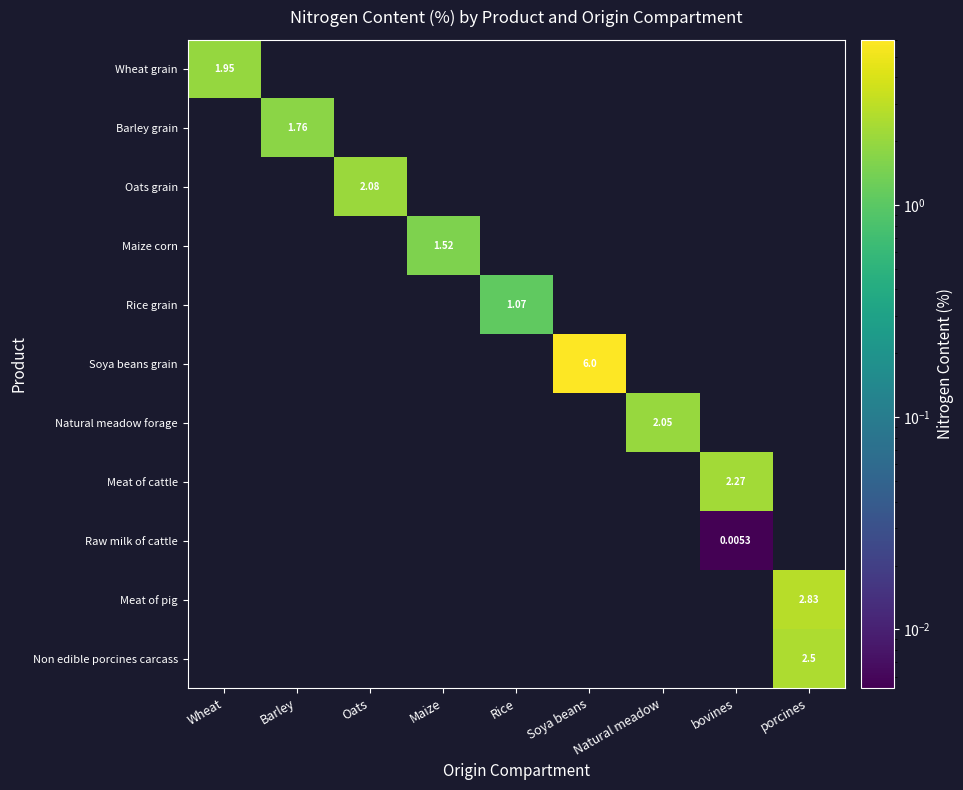

Which label corresponds to the largest value in the chart?

Soya beans